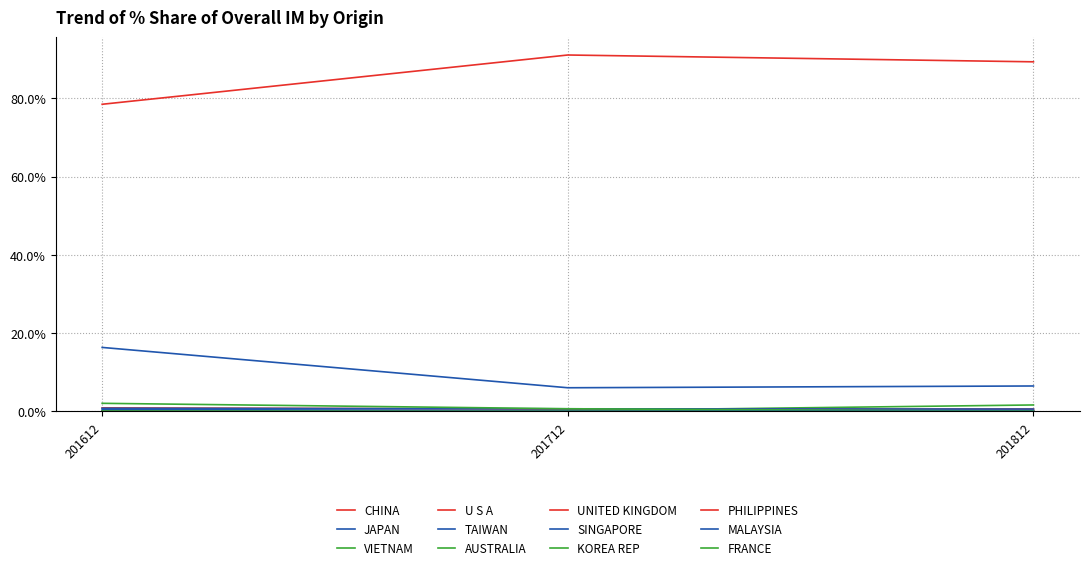

How many categories are shown in the chart?

3